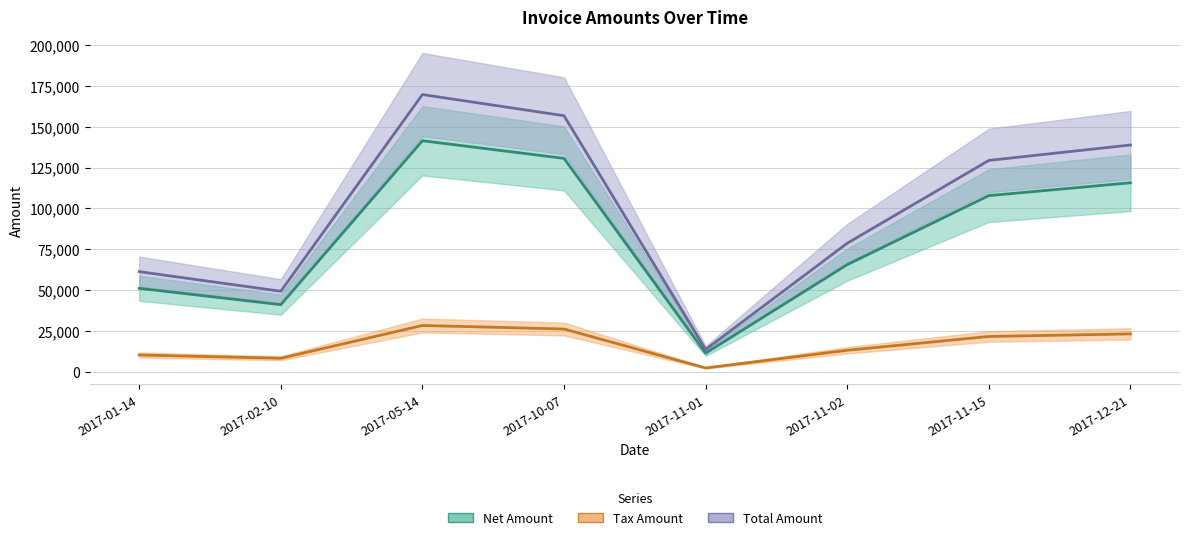

List the series in order of their peak value, highest first.

Total Amount, Net Amount, Tax Amount